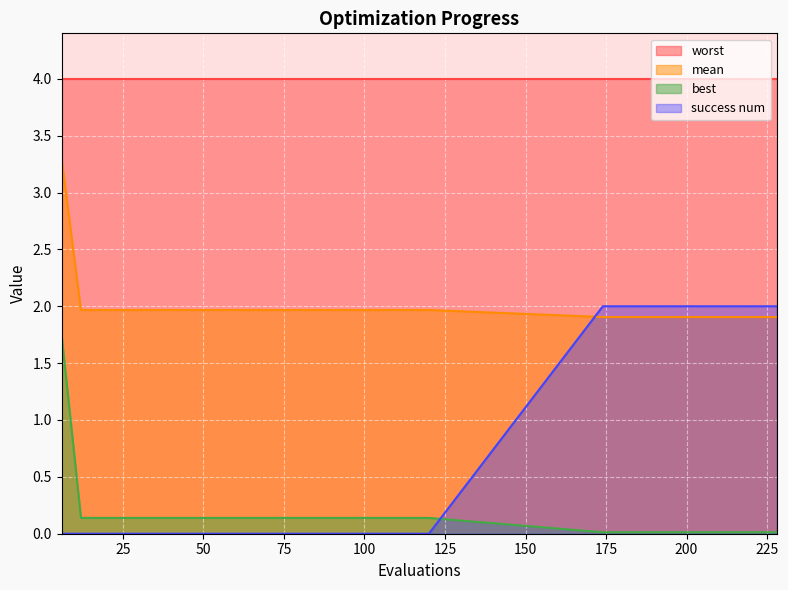

List the series in order of their peak value, lowest first.

best, success num, mean, worst